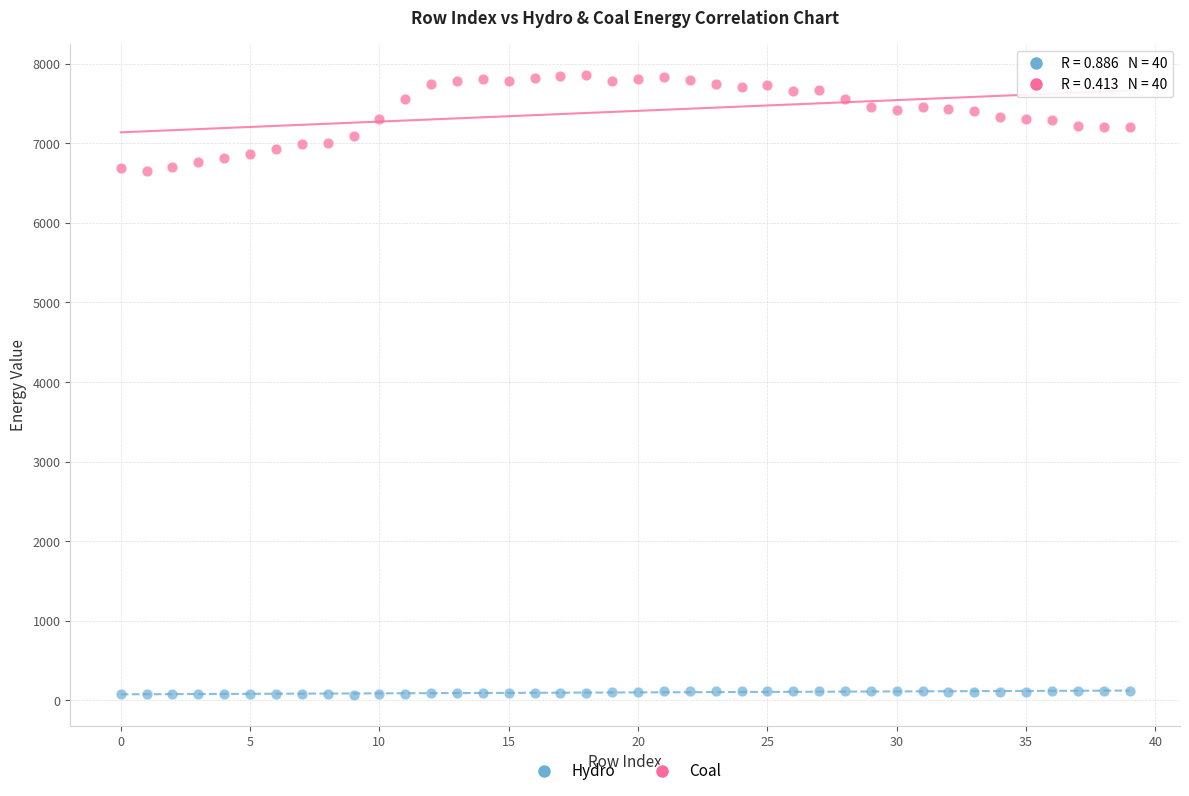

What are all the series names shown in the legend?

Hydro, Coal